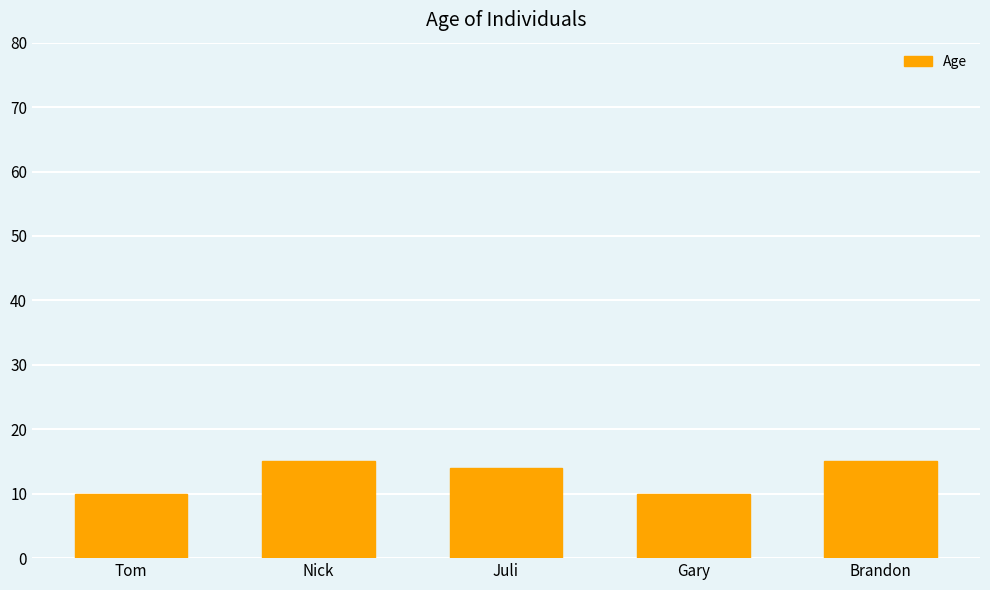

Reading left to right, list all the values displayed in this chart.

10	15	14	10	15